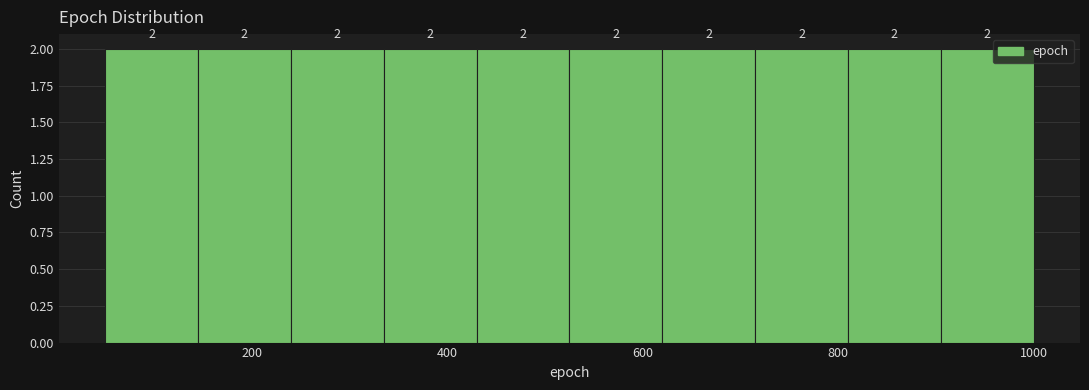

How tall is the bar that spans 810 to 905 on the x-axis? The bar edges are not printed on the chart, so give them approximately, as read against the axis.

2